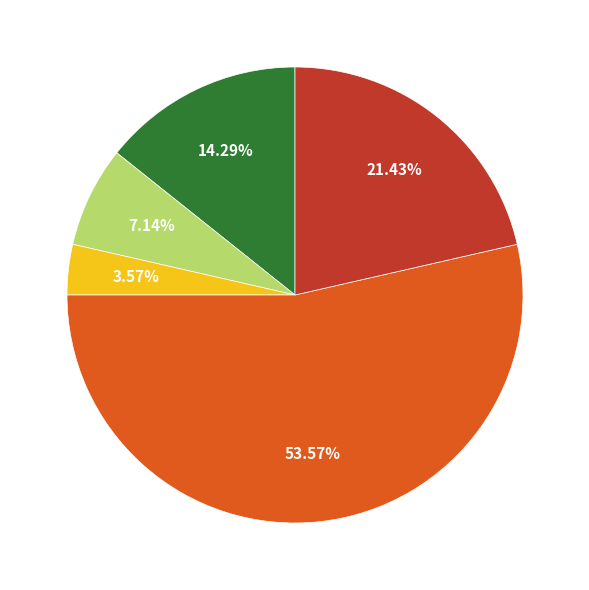

Does any single category account for the majority?

Yes